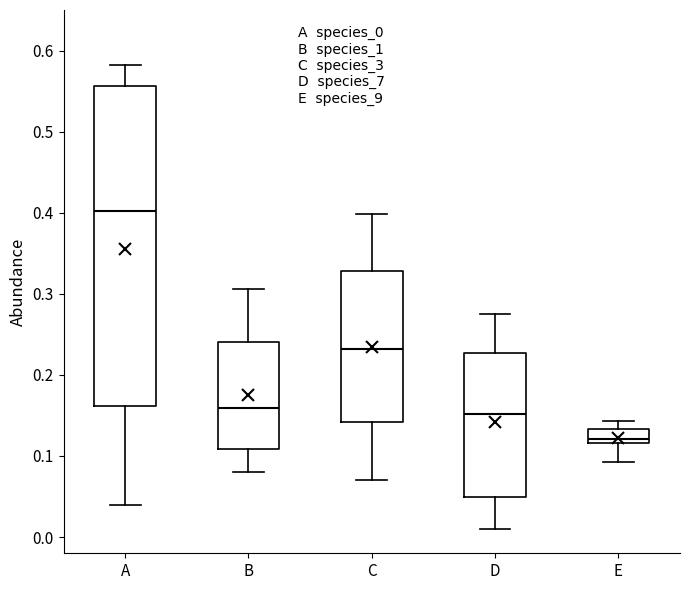

Which box's median line is the highest?

A